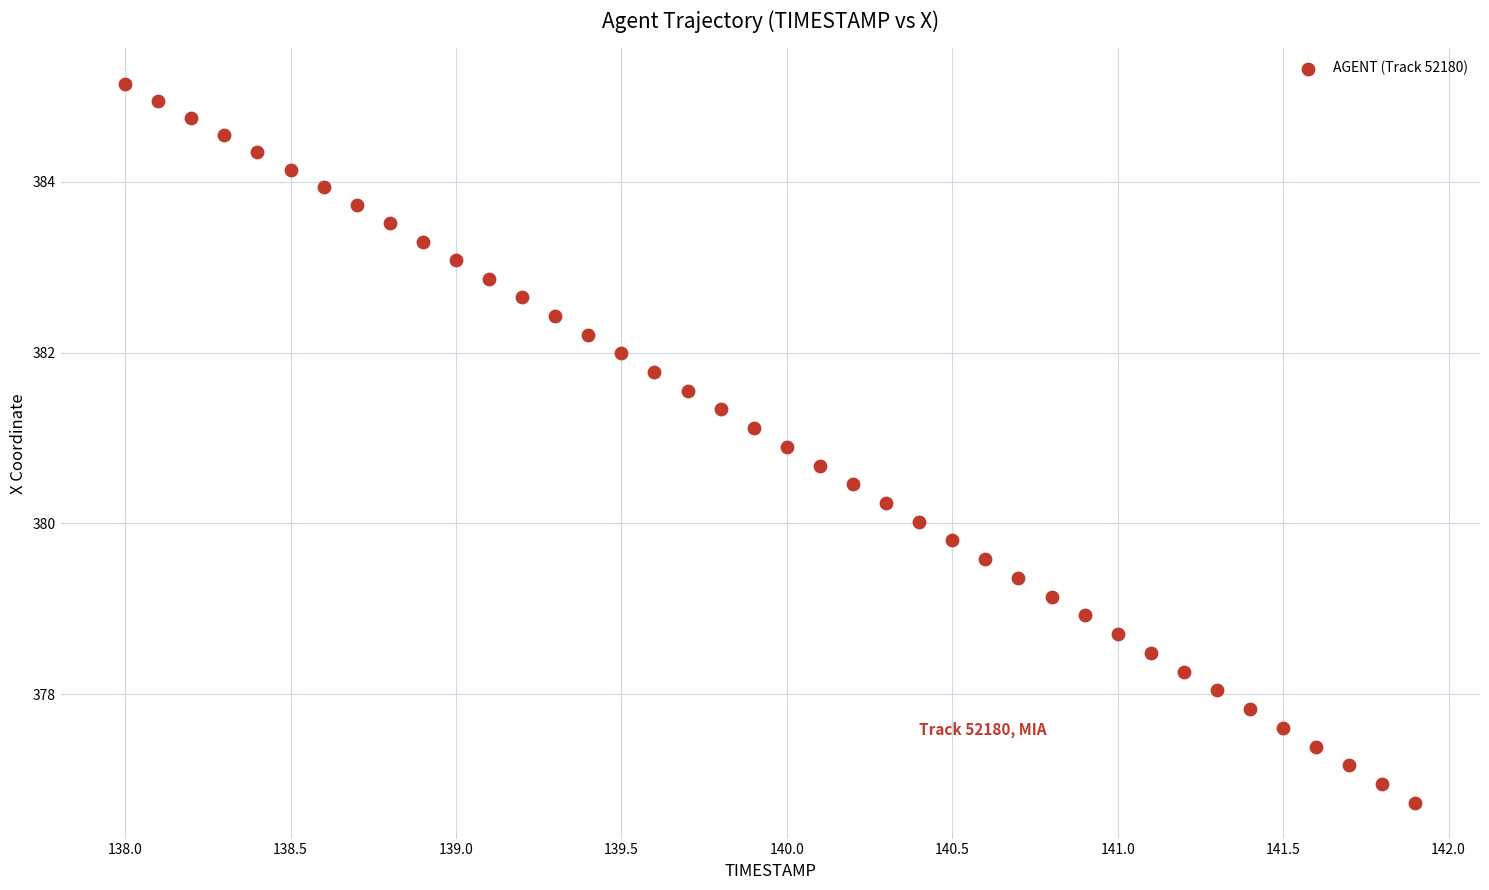

What is the range of X values (max minus min)?

3.9